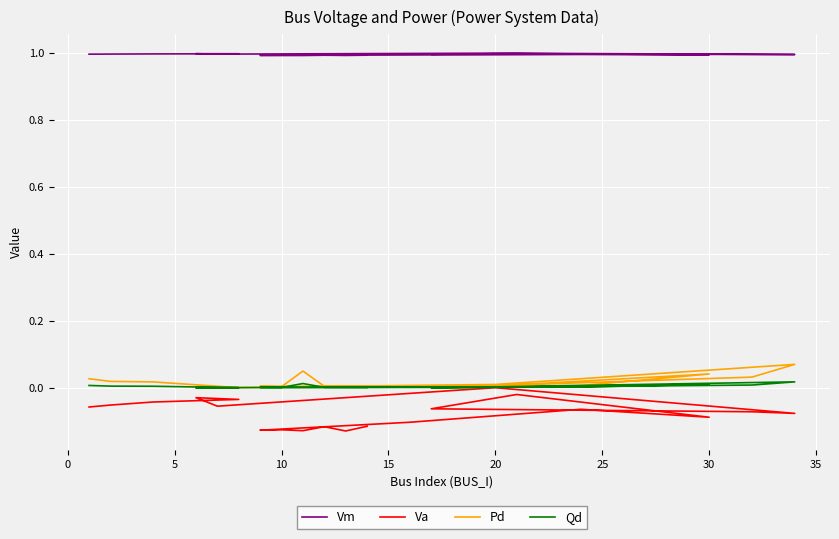

What is the maximum value for Vm?

1.0